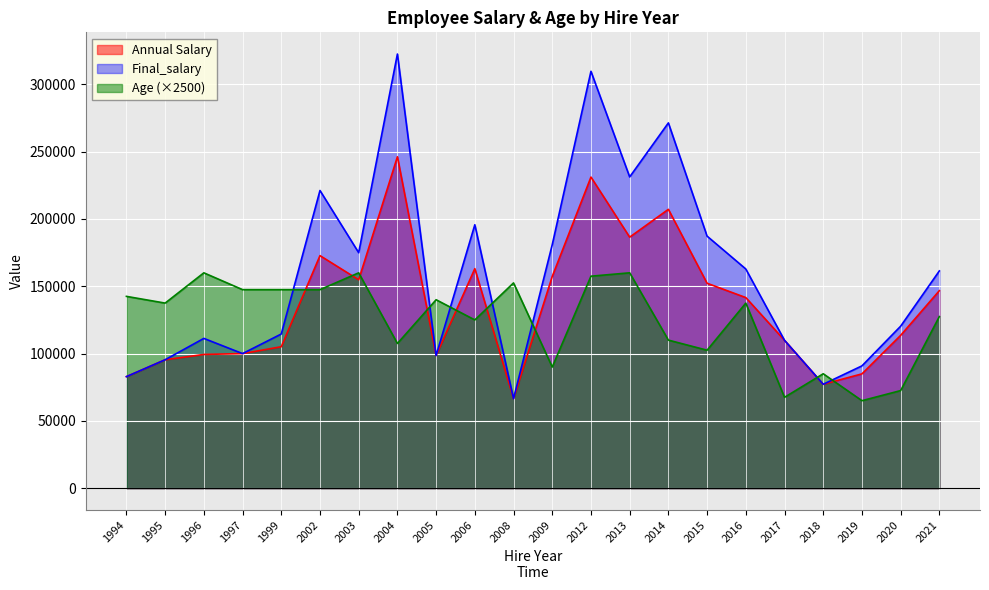

What is the difference between the highest and lowest values at 1995?

42091